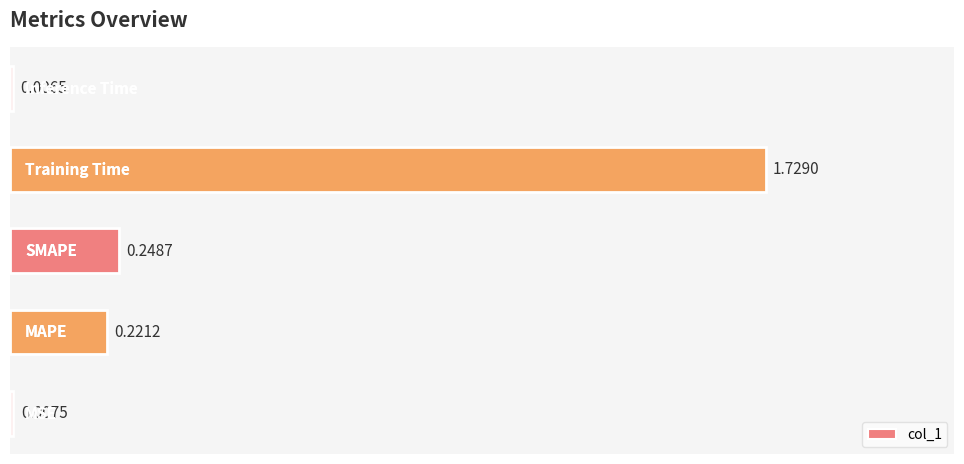

What is the average value?

0.4